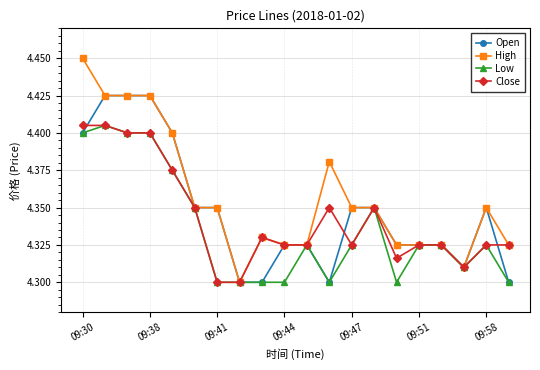

Which series has the largest total across all categories?

High